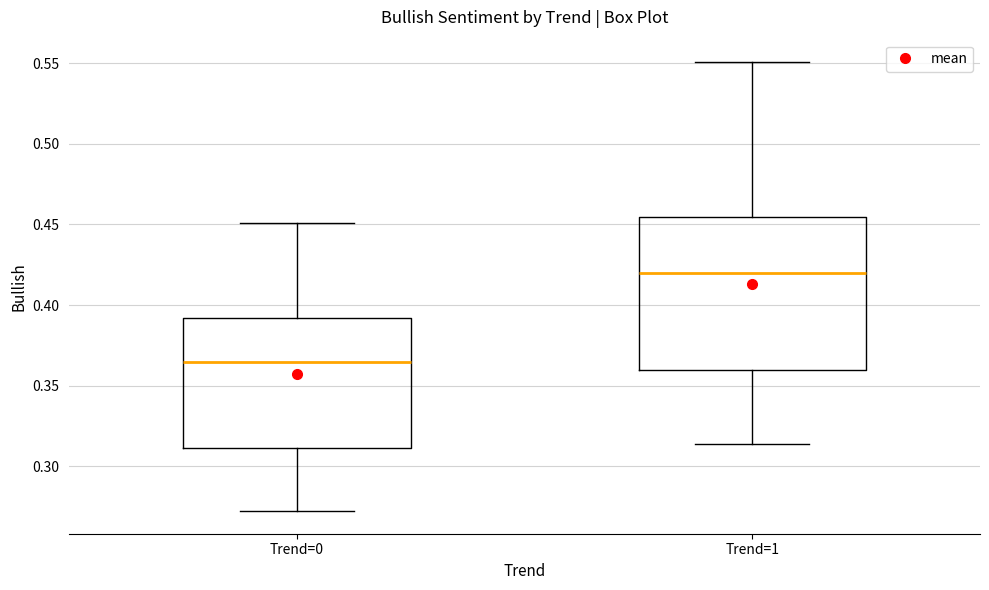

Reading left to right, transcribe this box plot: for each box, give where its median line is, the range the box spans, and where its two whiskers end, as read against the y-axis. The values are not printed on the chart, so give them approximately, as read against the axis.

Trend=0: median 0.365, box 0.310 to 0.390, whiskers 0.270 to 0.450
Trend=1: median 0.420, box 0.360 to 0.455, whiskers 0.315 to 0.550